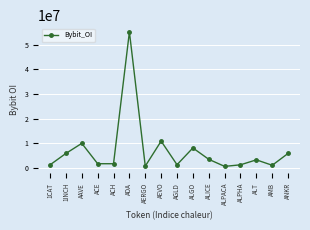

Approximately how many times larger is the value at AGLD compared to ALPACA?

2.2